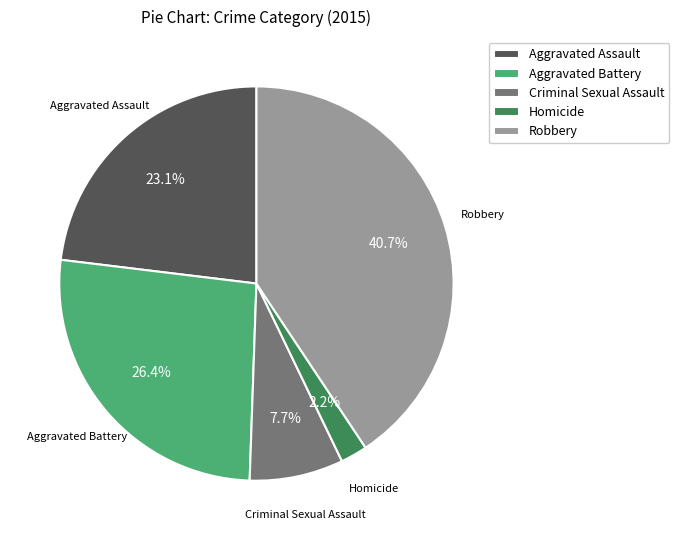

The Criminal Sexual Assault slice represents 2% of the pie. True or false?

False